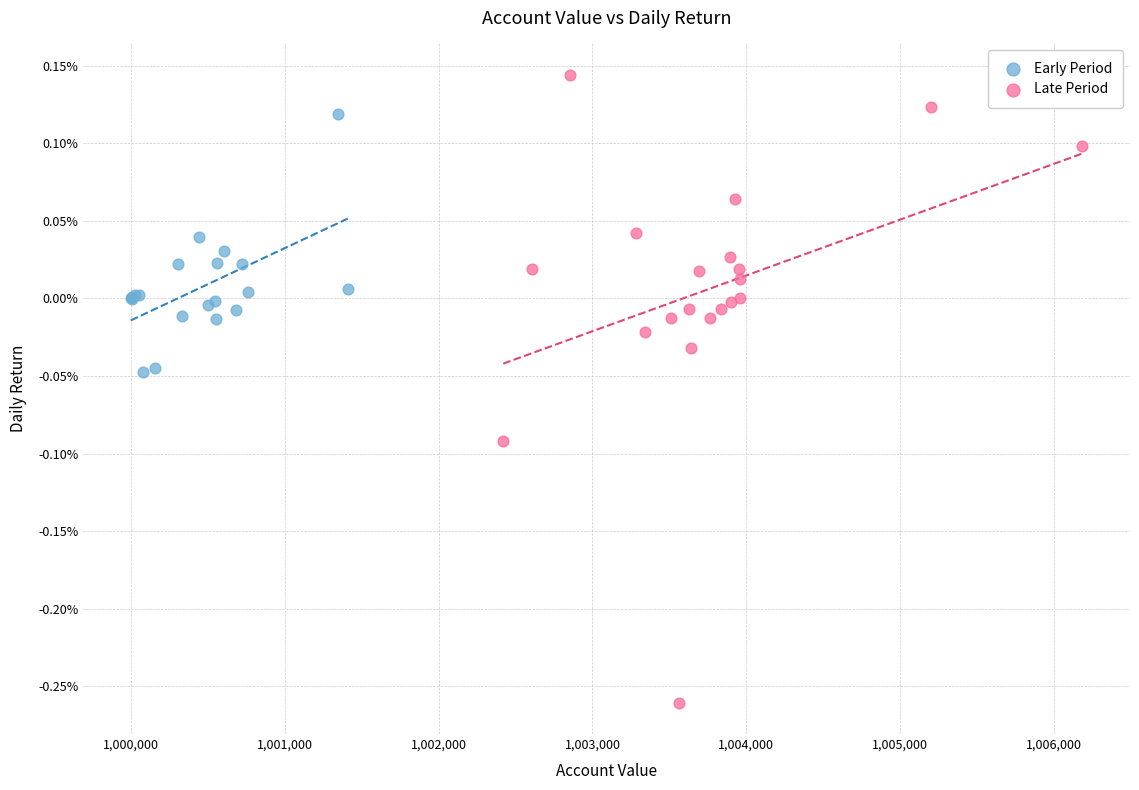

Which series contains the highest Y value?

Late Period